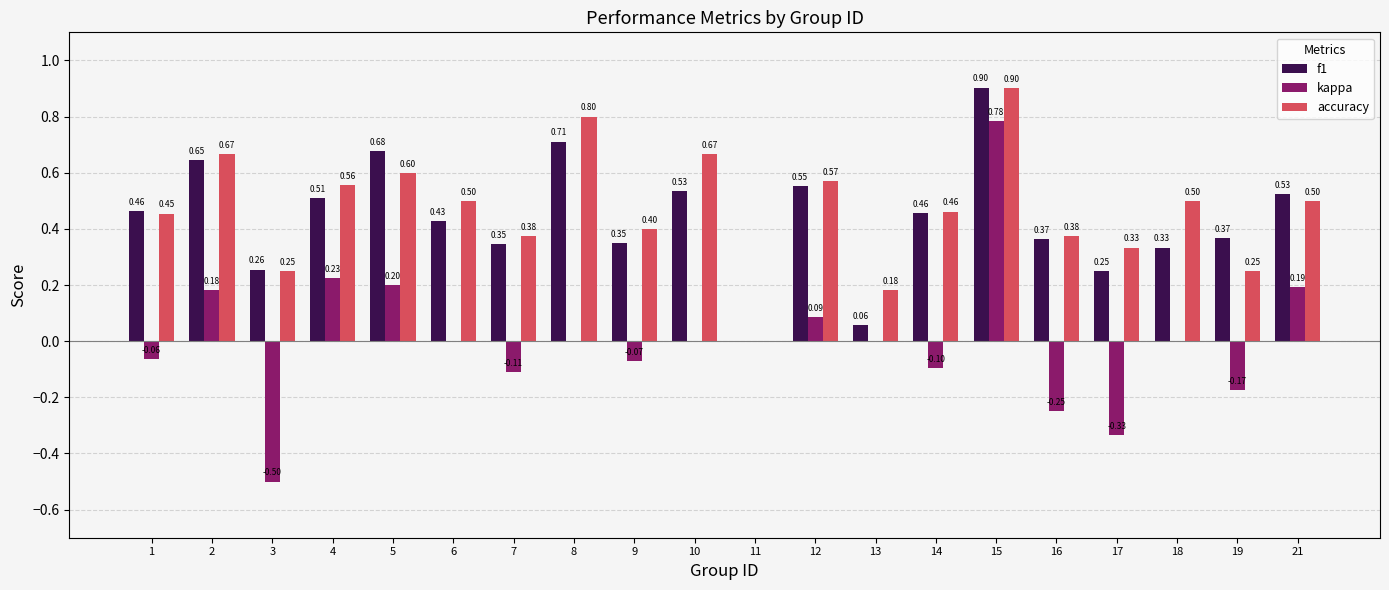

Between 2 and 10, which series saw the biggest shift?

kappa